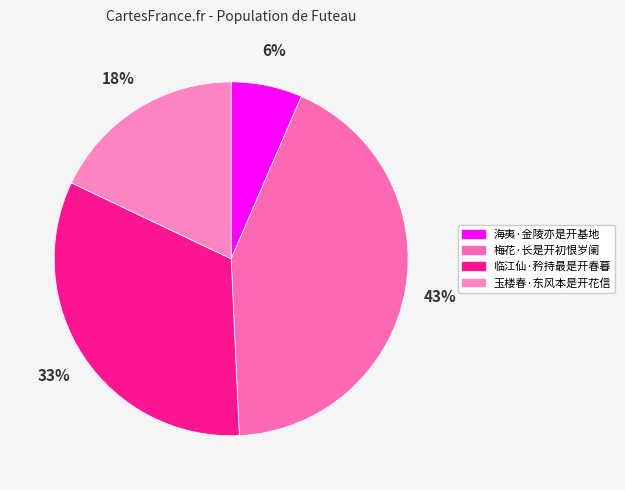

Count the number of slices in the pie.

4